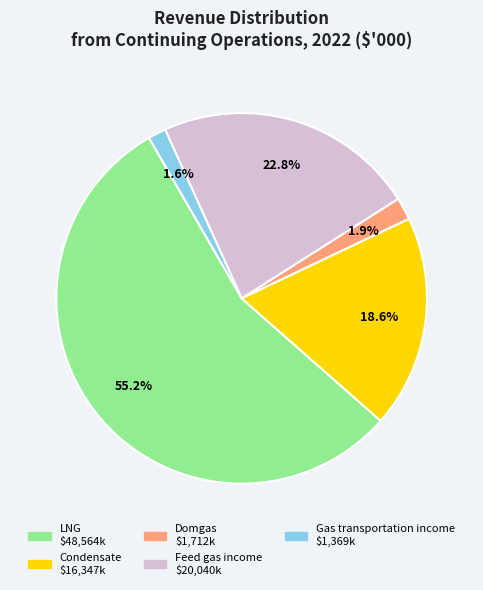

Is the sum of LNG and Condensate greater than half?

Yes